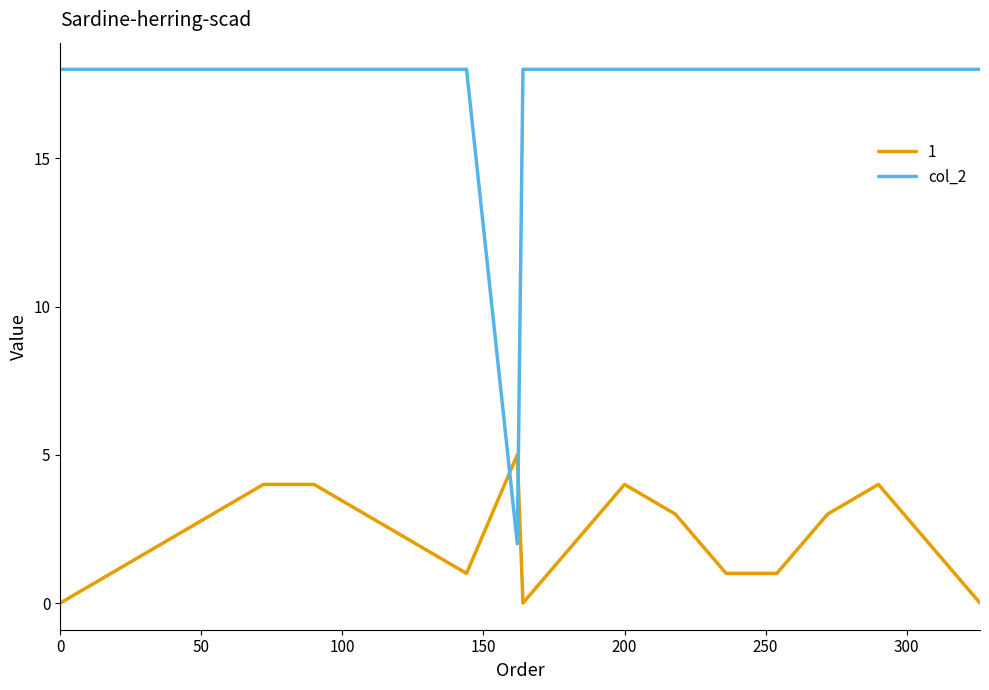

Which series has the widest spread of values?

col_2